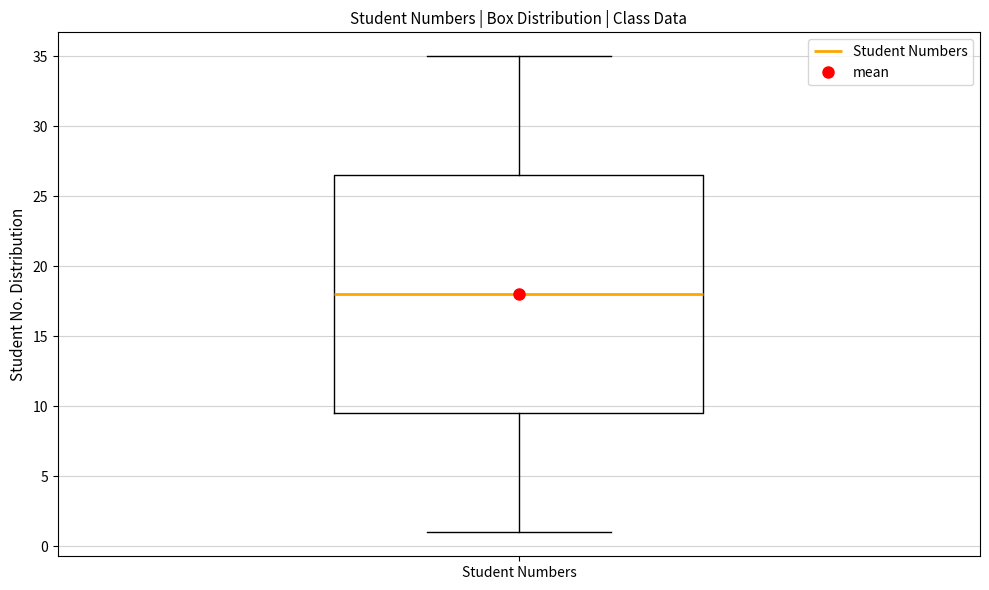

Transcribe this box plot: give where the median line is, the range the box spans, and where the two whiskers end, as read against the y-axis. The values are not printed on the chart, so give them approximately, as read against the axis.

median 18.0, box 9.5 to 26.5, whiskers 1.0 to 35.0